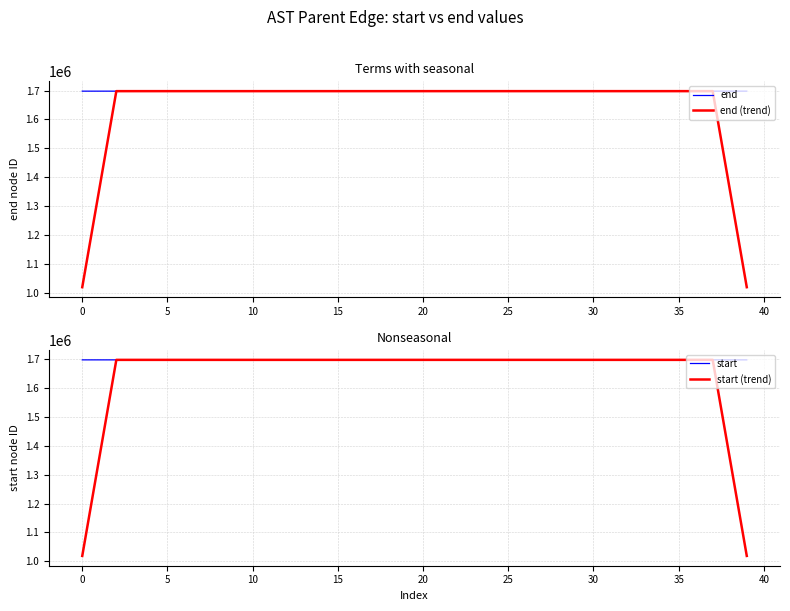

Is this an area chart (filled region under the line)?

No